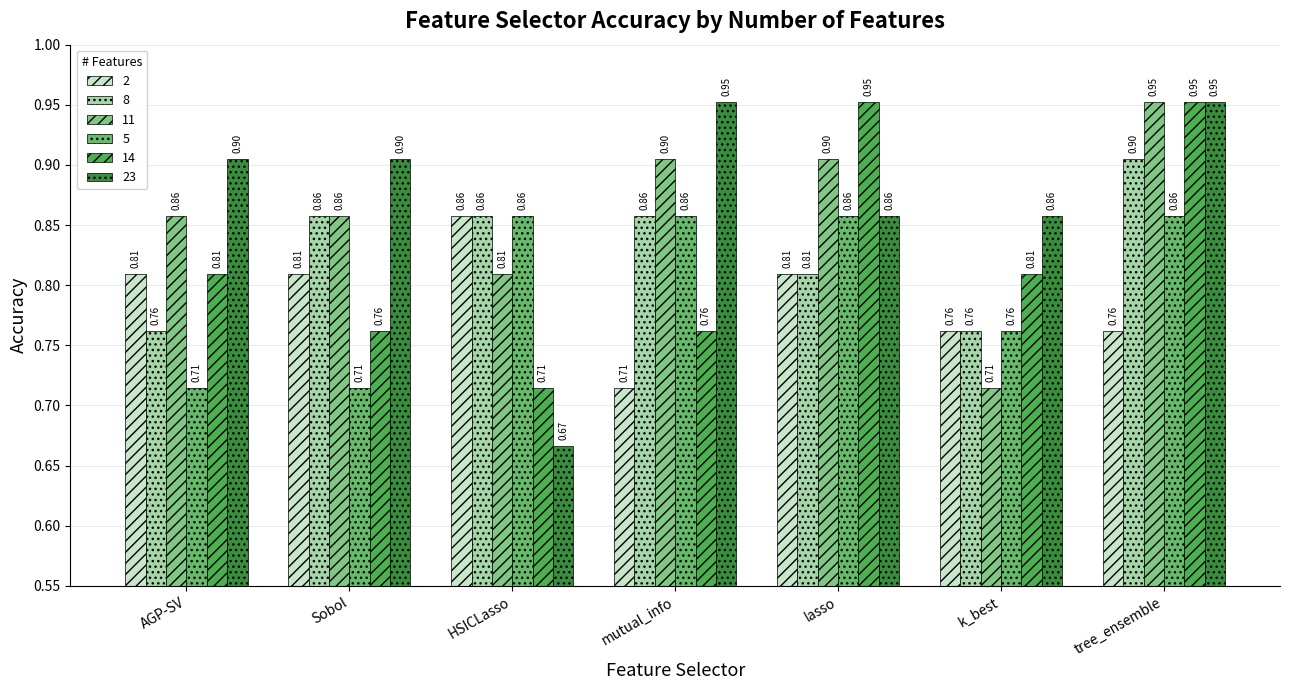

How many bars are there in each group?

6